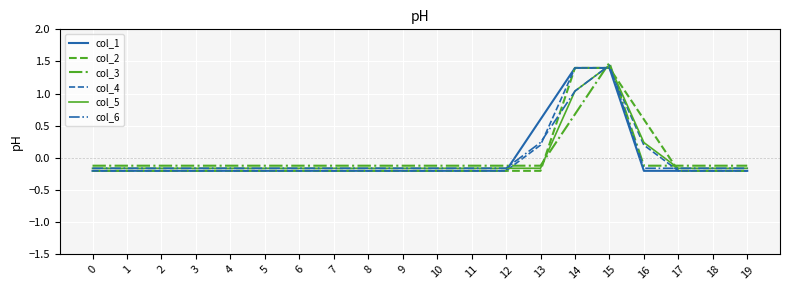

Which category has the highest value across all series?

15